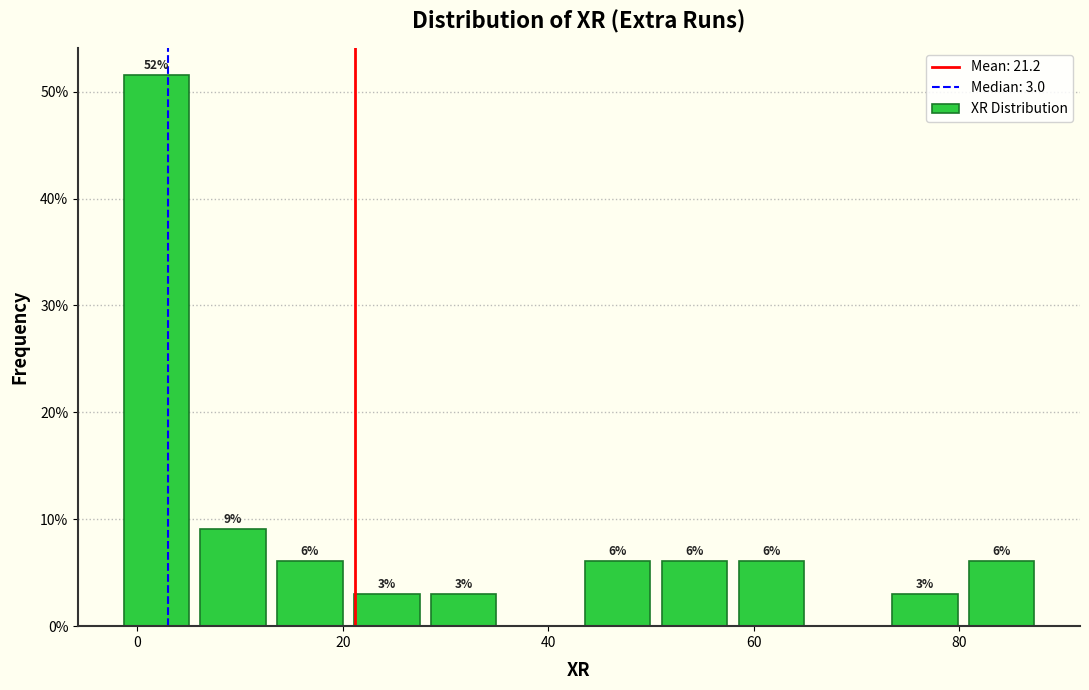

Around what value on the x-axis is the tallest bar? Give the approximate position of its centre, as read against the axis.

2